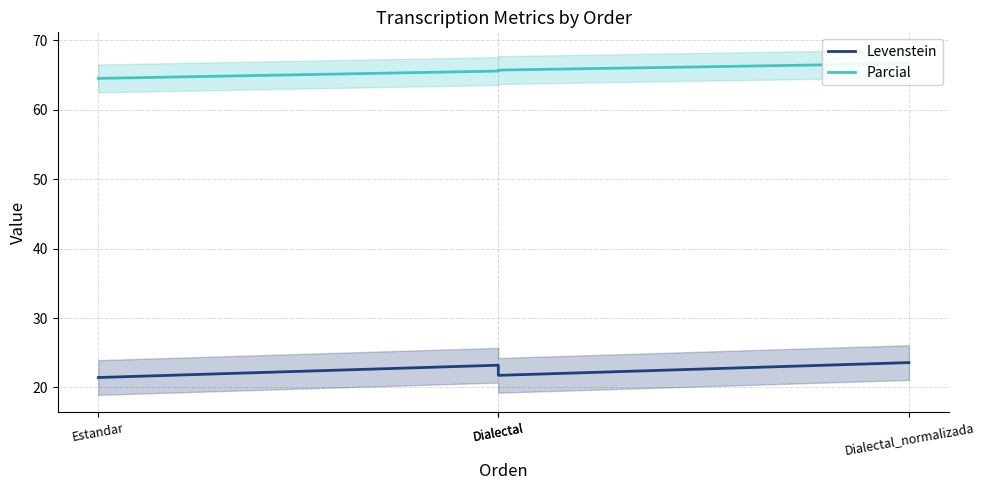

At which label does Parcial first exceed 65?

Dialectal